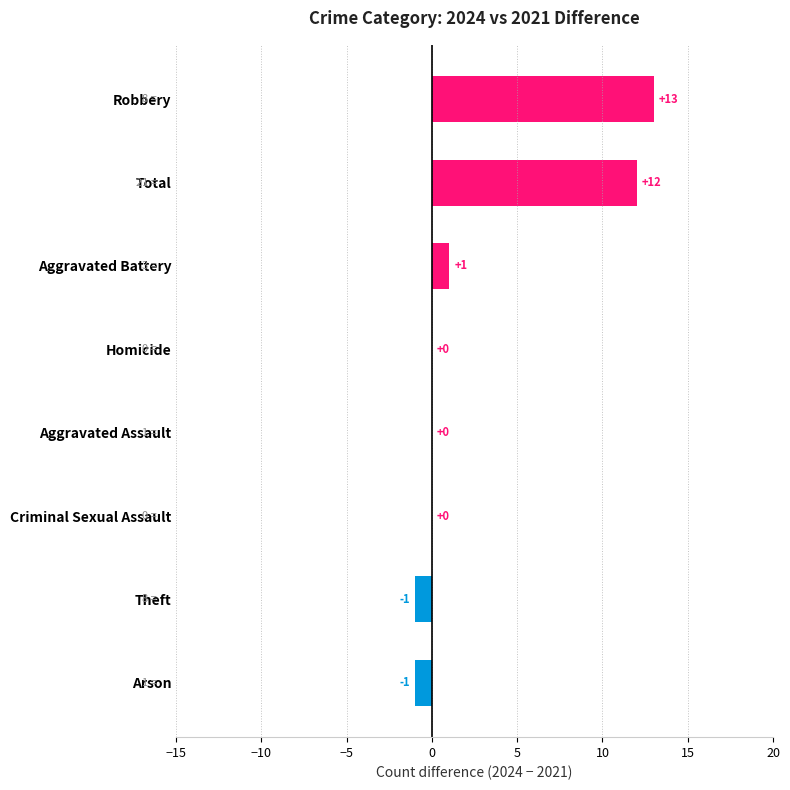

What is the sum of all values?

24